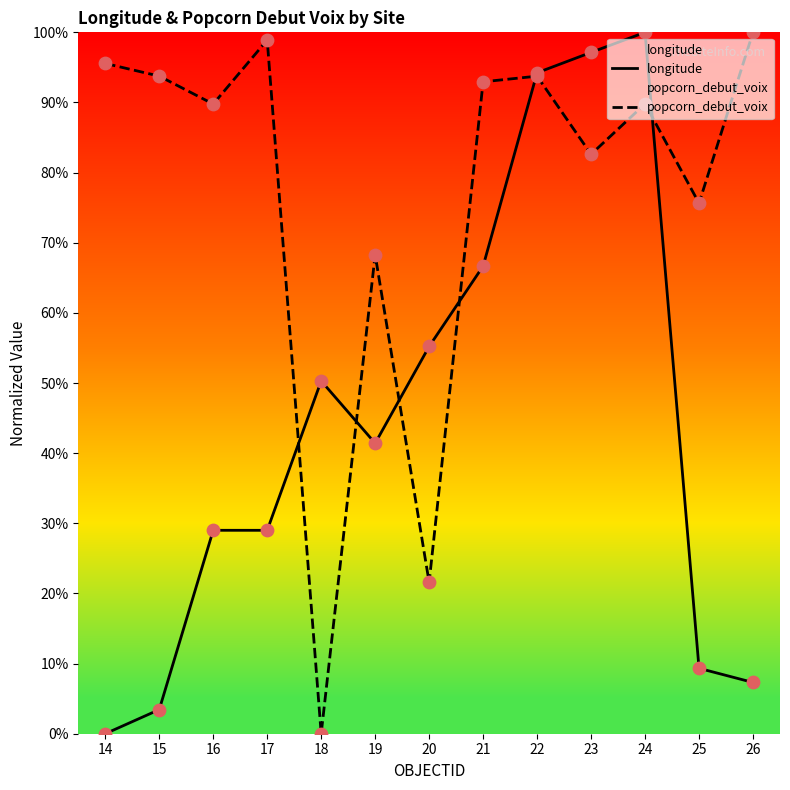

Is the value of longitude at 21 greater than the value of popcorn_debut_voix at 23?

No